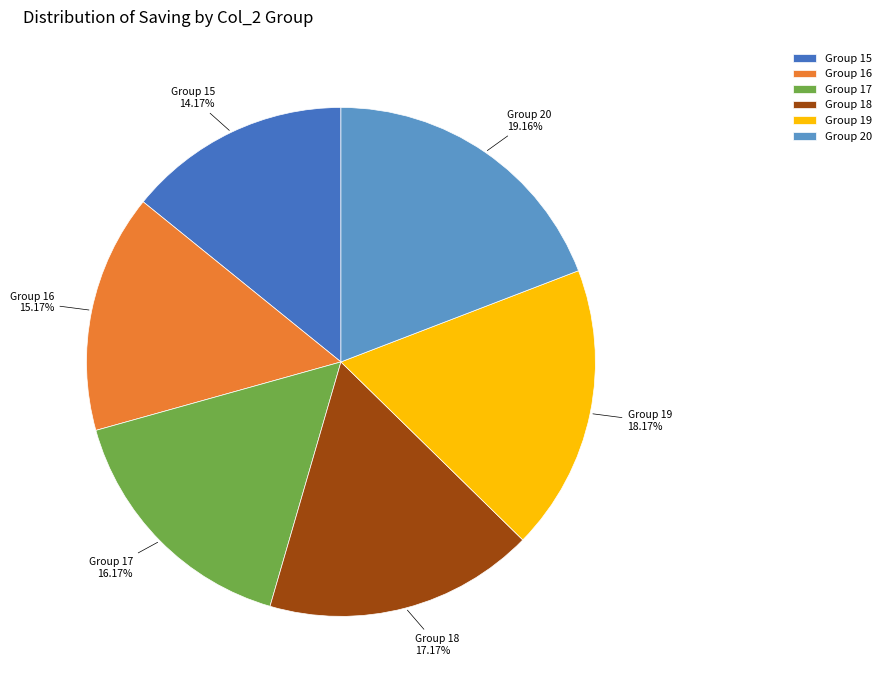

Do Group 20 and Group 19 together represent more than half of the pie?

No